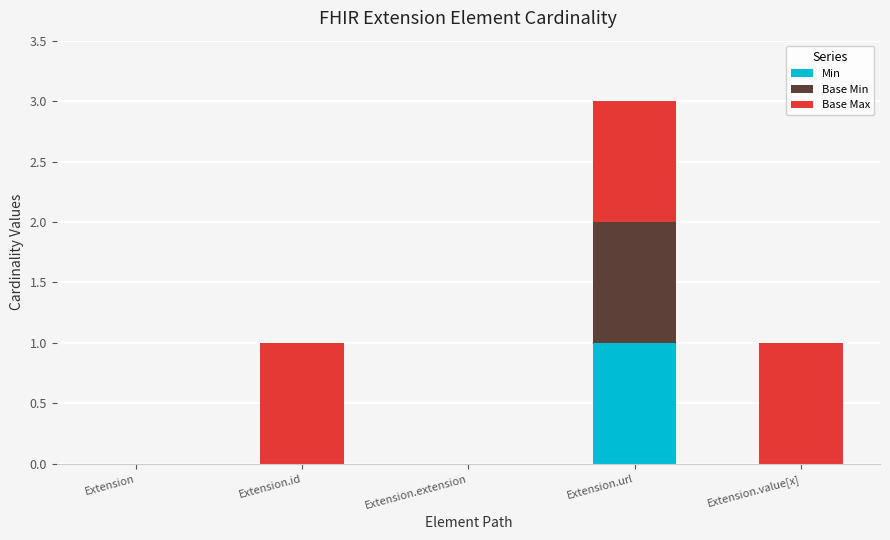

Count the number of data series in this chart.

3